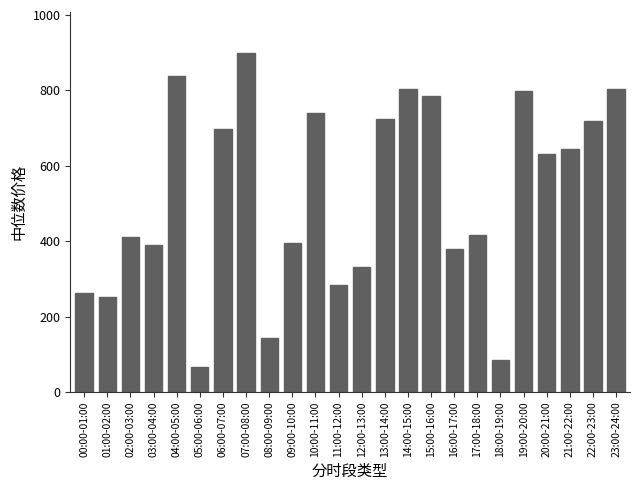

Read the value at 08:00-09:00.

142.1